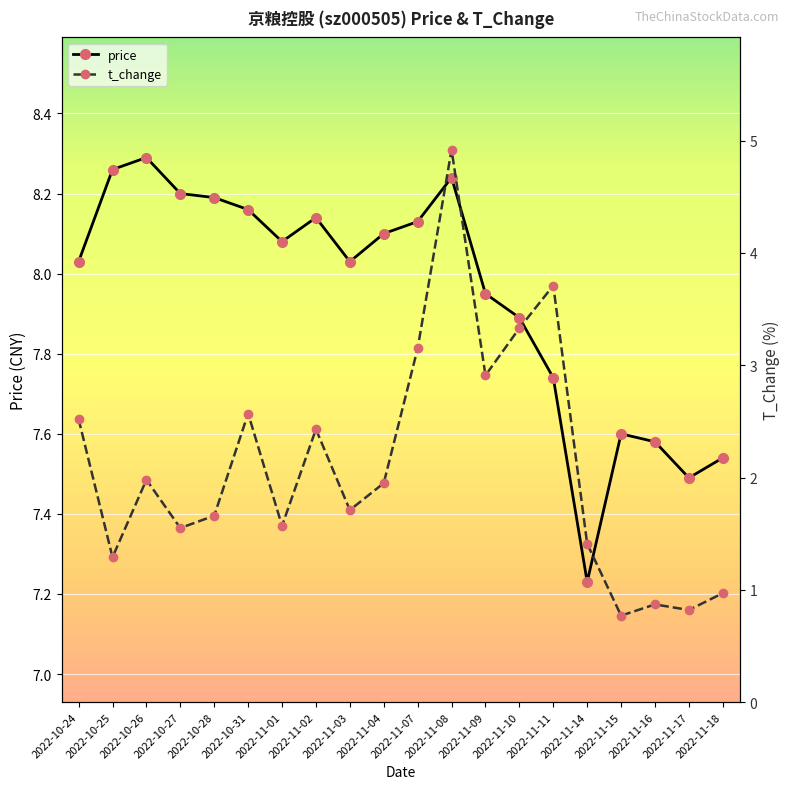

Reading right to left, extract all data points from this chart.

price: 7.5	7.5	7.6	7.6	7.2	7.7	7.9	8.0	8.2	8.1	8.1	8.0	8.1	8.1	8.2	8.2	8.2	8.3	8.3	8.0
t_change: 1.0	0.8	0.9	0.8	1.4	3.7	3.3	2.9	4.9	3.1	1.9	1.7	2.4	1.6	2.6	1.7	1.6	2.0	1.3	2.5